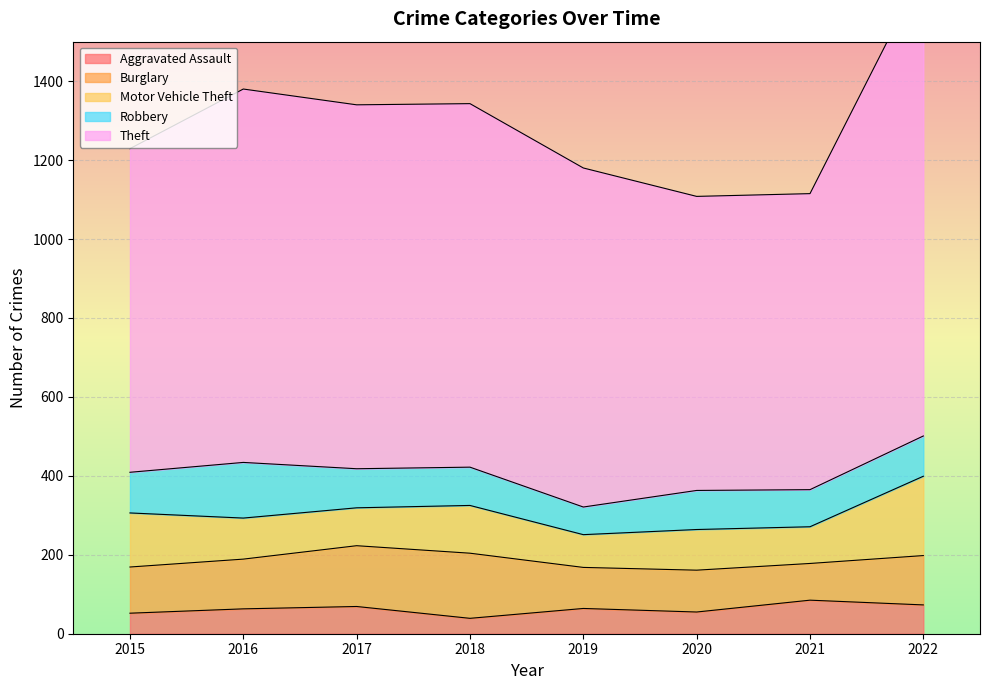

What is the lowest value of the Robbery series?

70